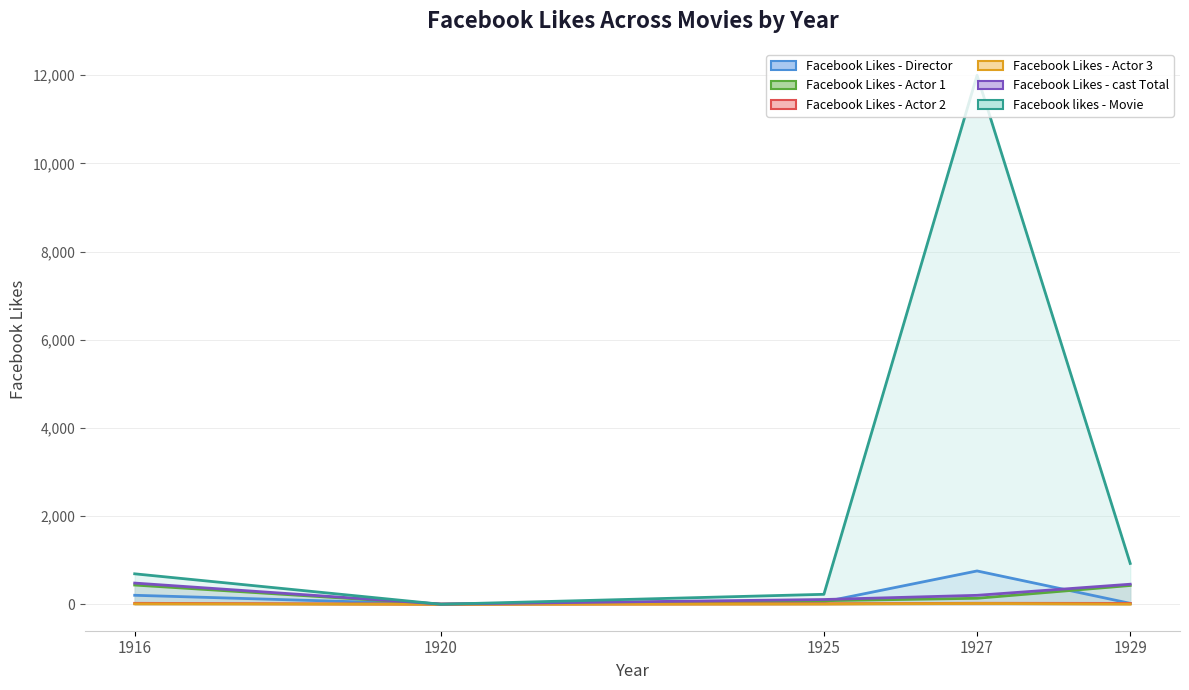

Where is the first local minimum for Facebook Likes - Actor 3?

1920